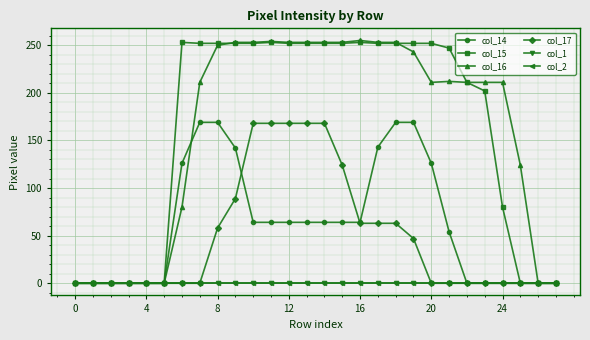

Is this an area chart (filled region under the line)?

No